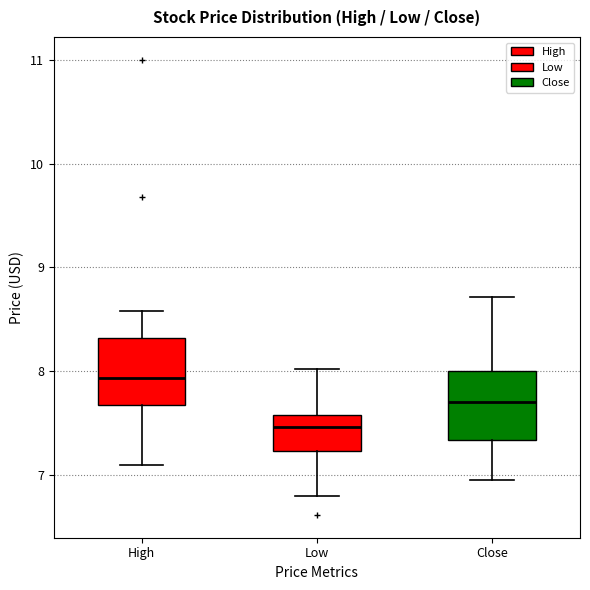

Reading left to right, read every box against the y-axis: the position of its median line, the range the box covers, and the ends of its whiskers. The values are not printed on the chart, so give them approximately, as read against the axis.

High: median 7.9, box 7.7 to 8.3, whiskers 7.1 to 8.6
Low: median 7.5, box 7.2 to 7.6, whiskers 6.8 to 8.0
Close: median 7.7, box 7.3 to 8.0, whiskers 6.9 to 8.7